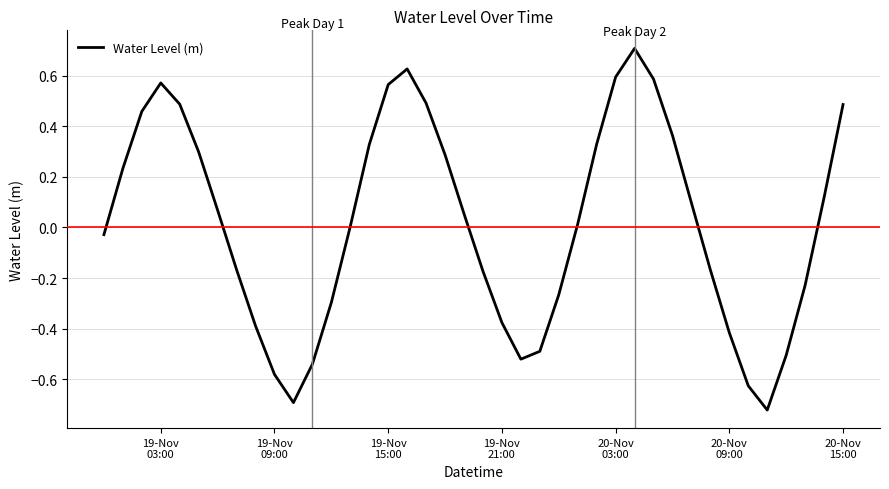

Does the chart have visible grid lines?

Yes